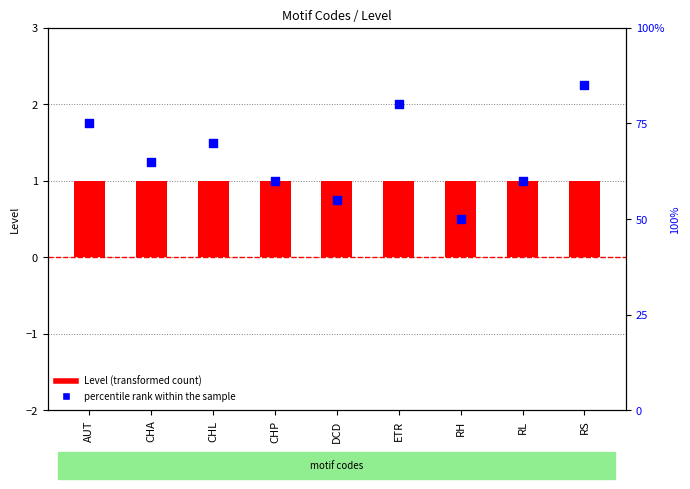

What are all the series names shown in the legend?

Level, percentile rank within the sample